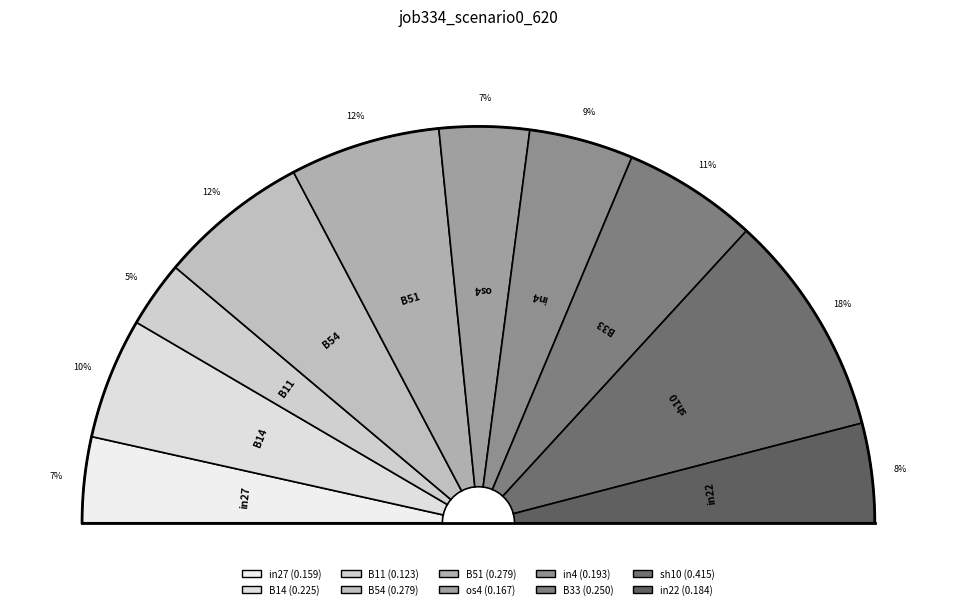

To the nearest percent, what portion does B33 represent?

11%